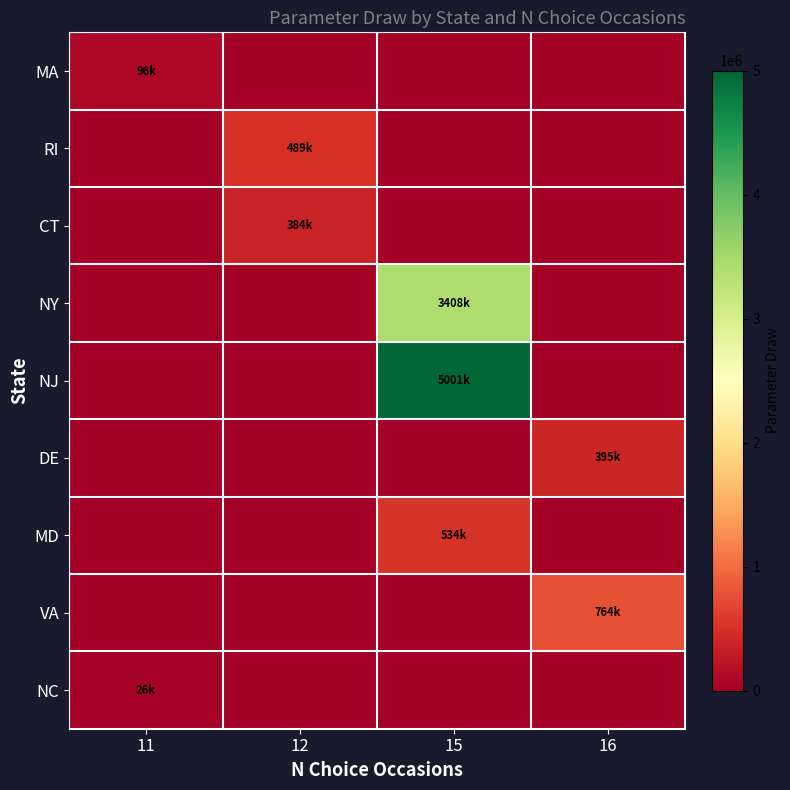

What is the total value across all series at 16?

1158897.0